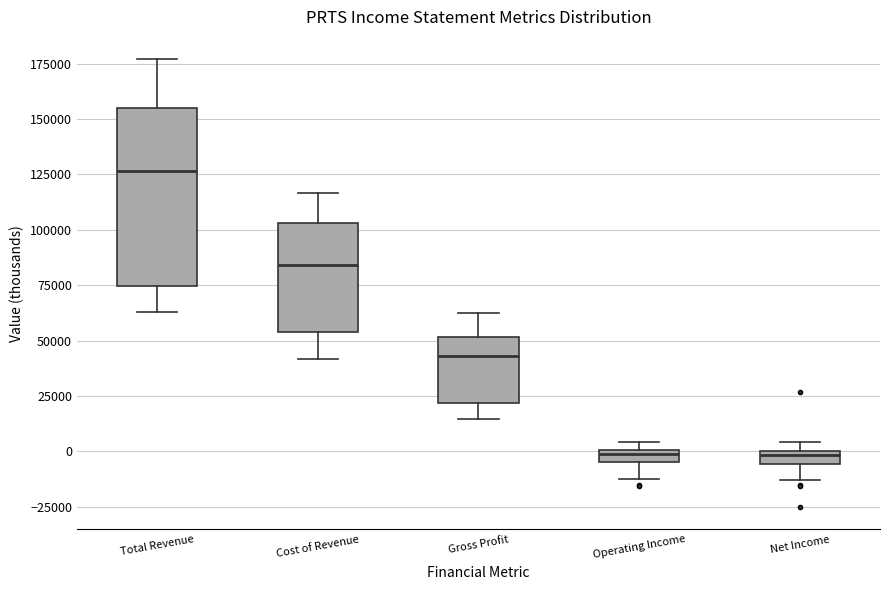

Comparing the boxes themselves (not the whiskers), which one is the tallest?

Total Revenue